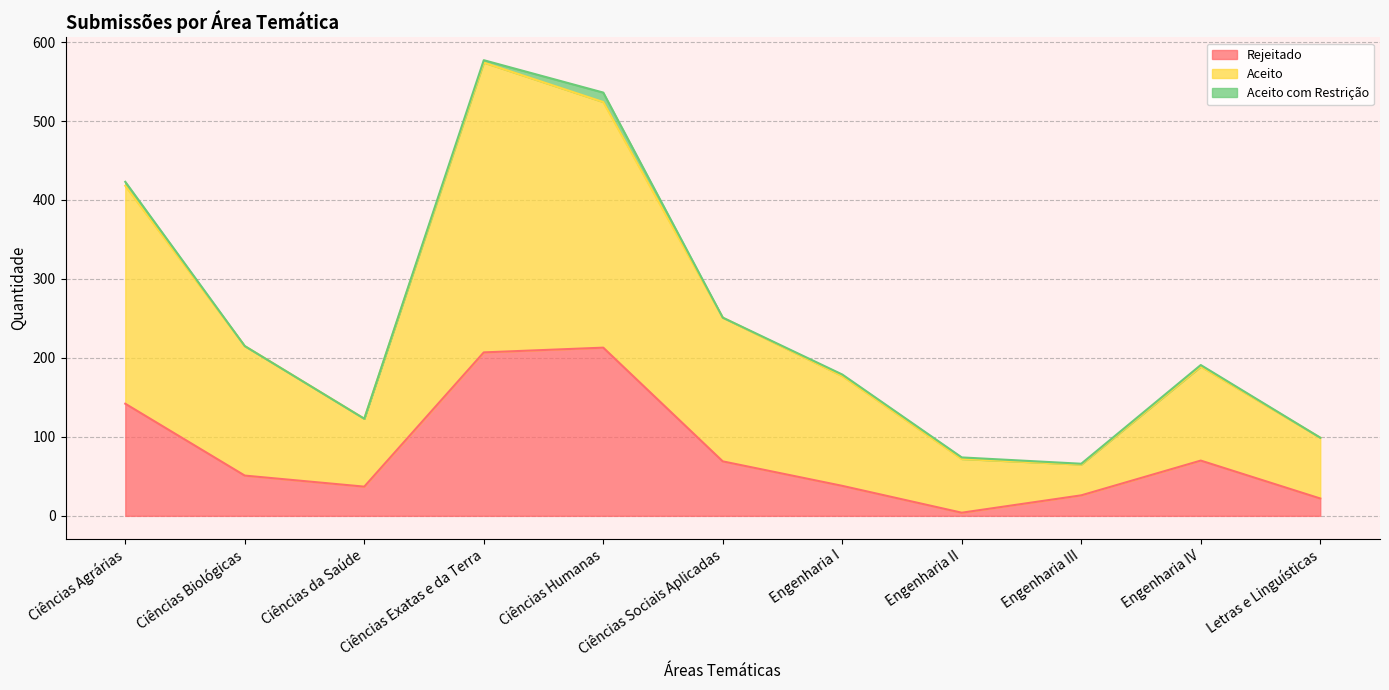

In Rejeitado, how many points are lower than both neighbors (excluding endpoints)?

2